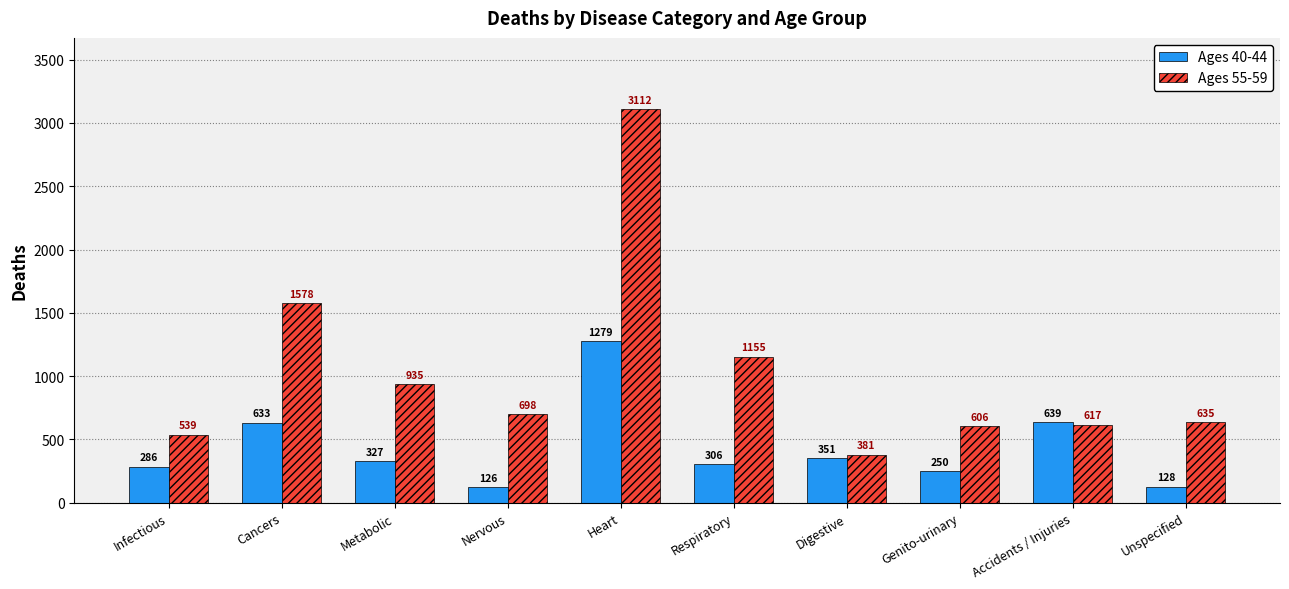

List the series in order of their overall mean, highest first.

Ages 55-59, Ages 40-44